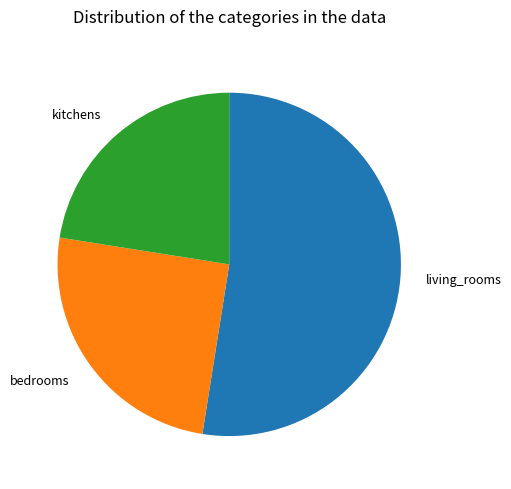

Does any single category account for the majority?

Yes